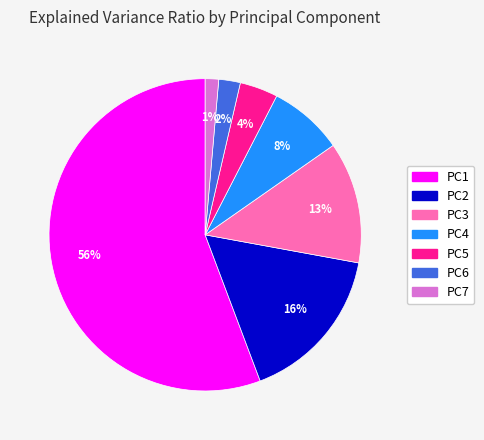

To the nearest percent, what percentage of the pie is PC4?

8%